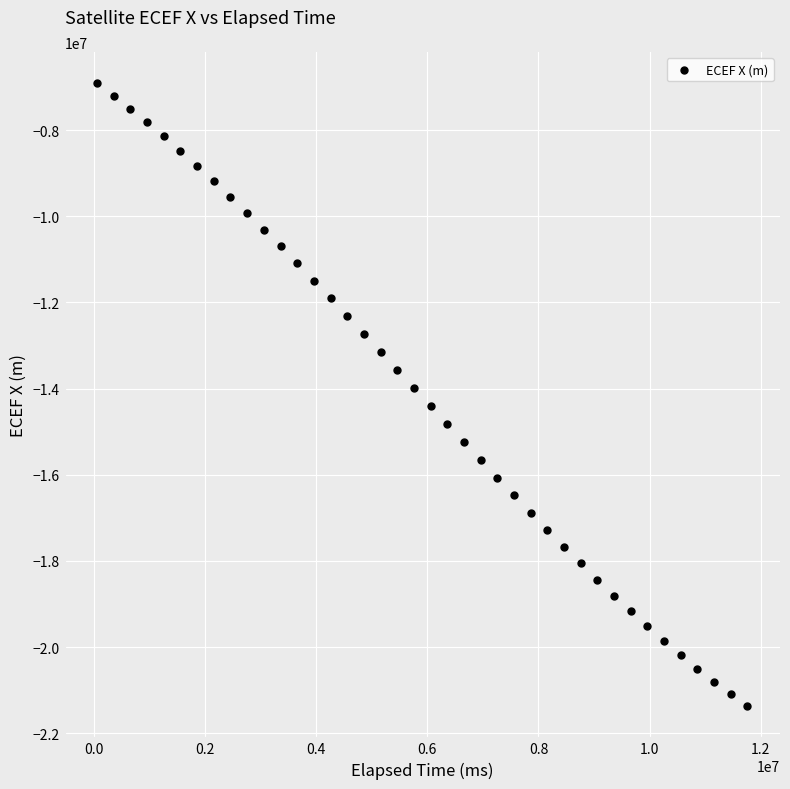

What is the range of X values (max minus min)?

11700000.0